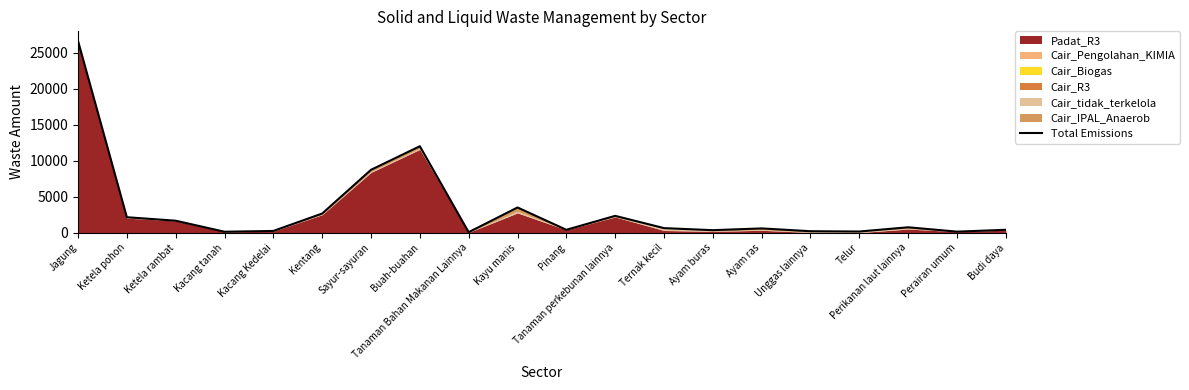

What position from the right is Perairan umum?

2